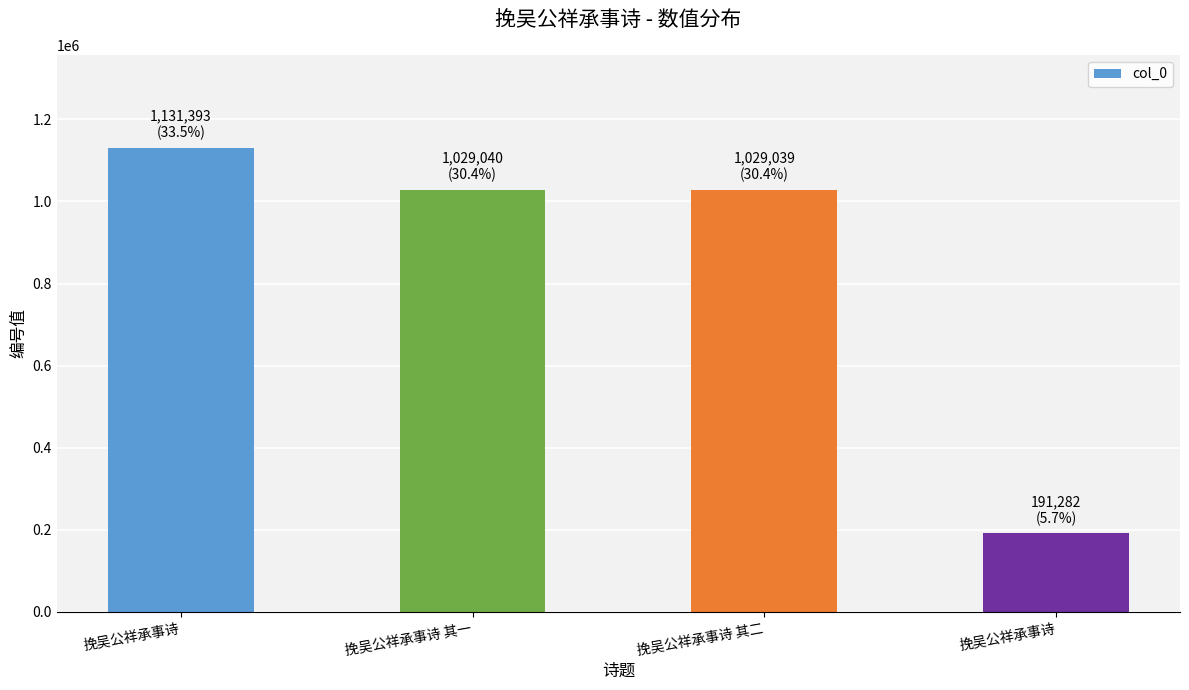

What is the label of the 3rd bar from the right?

挽吴公祥承事诗 其一